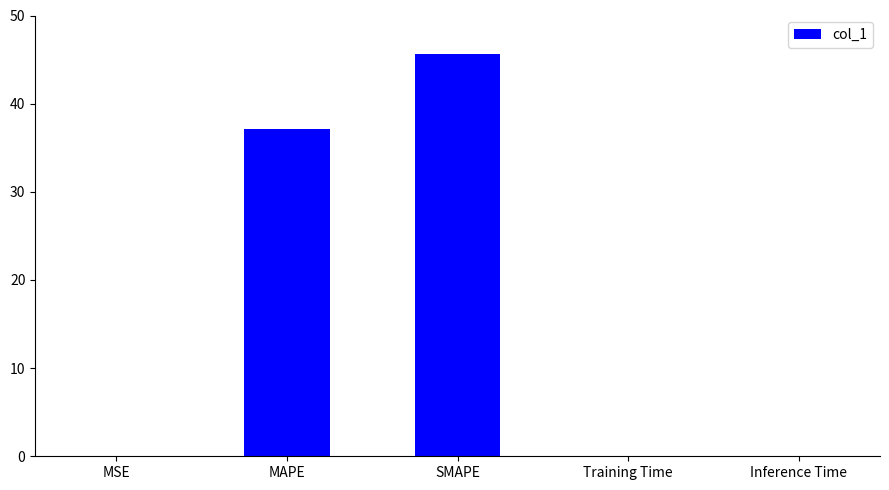

Which label corresponds to the largest value in the chart?

SMAPE